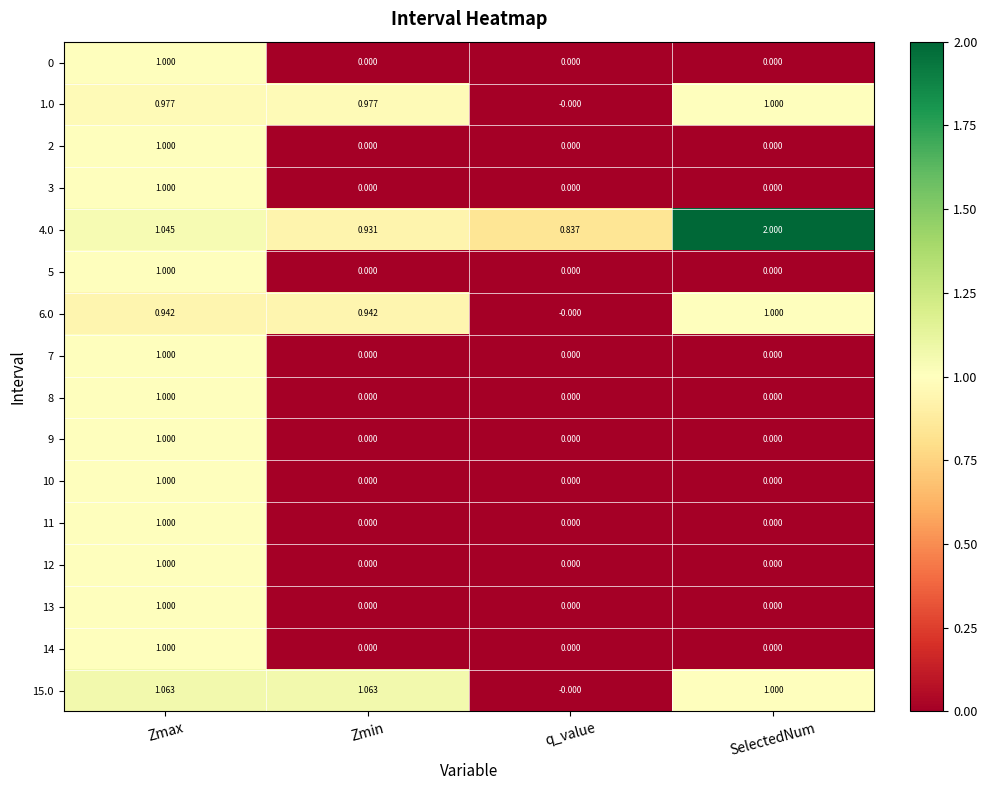

Which label corresponds to the largest value in the chart?

SelectedNum